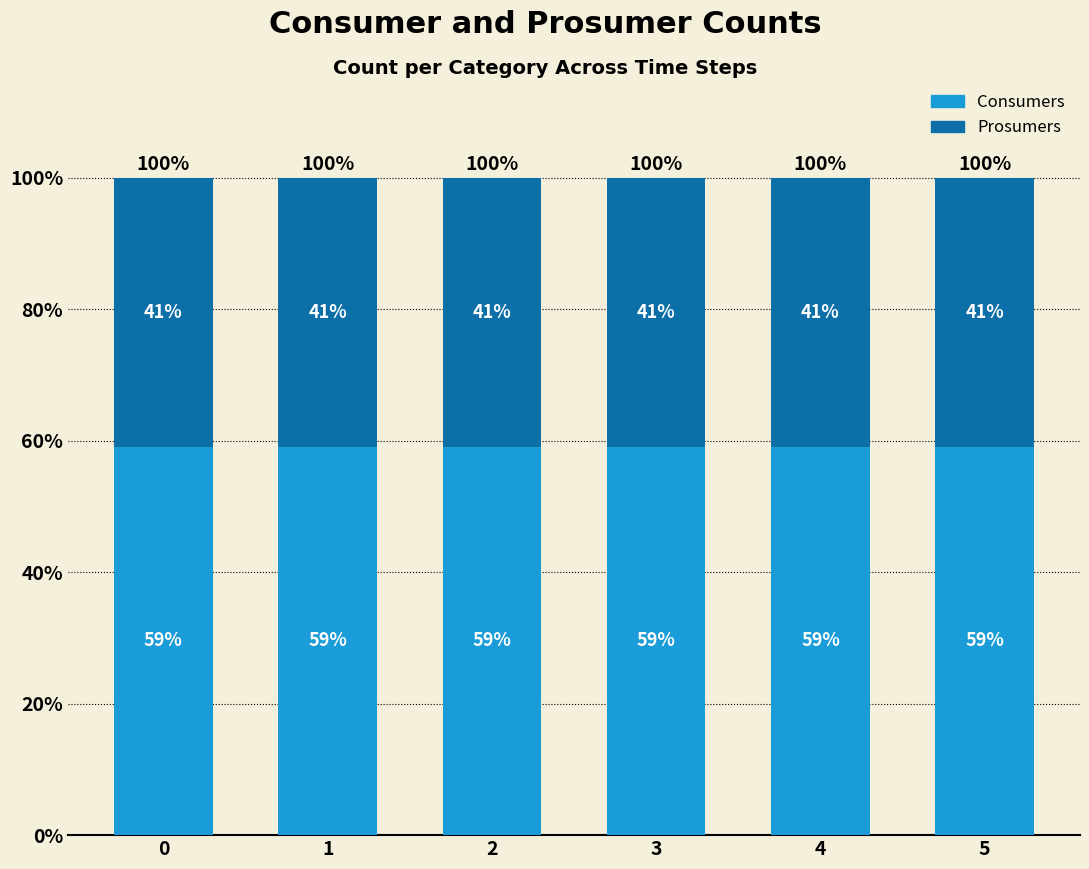

What is the total value across all series at 2?

100.0